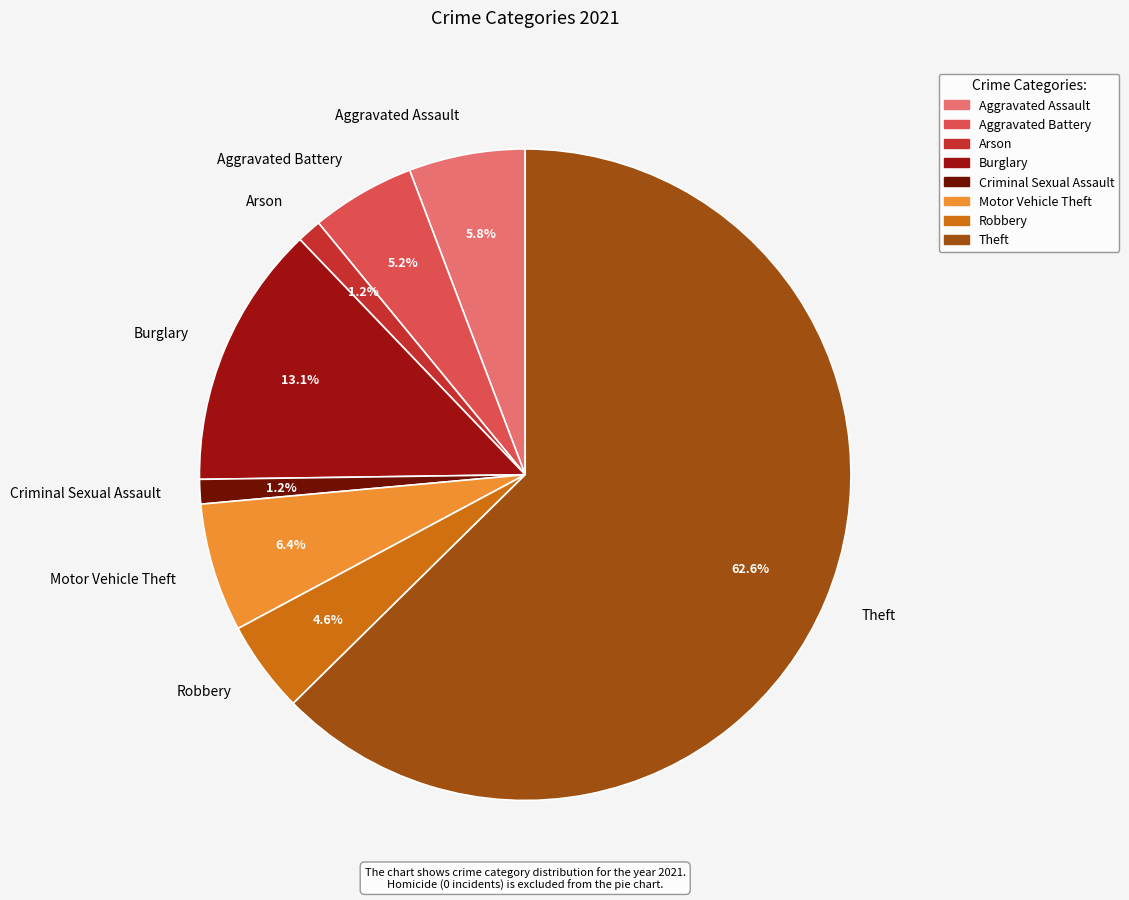

Which slice represents more than half of the pie?

Theft